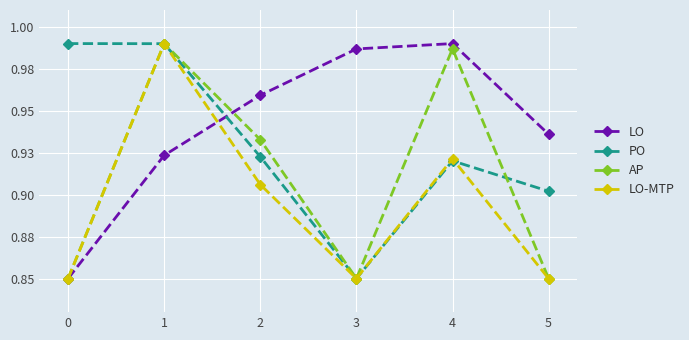

Reading left to right, transcribe all the data shown in this chart.

LO: 0=0.8	1=0.9	2=1.0	3=1.0	4=1.0	5=0.9
PO: 0=1.0	1=1.0	2=0.9	3=0.8	4=0.9	5=0.9
AP: 0=0.8	1=1.0	2=0.9	3=0.8	4=1.0	5=0.8
LO-MTP: 0=0.8	1=1.0	2=0.9	3=0.8	4=0.9	5=0.8